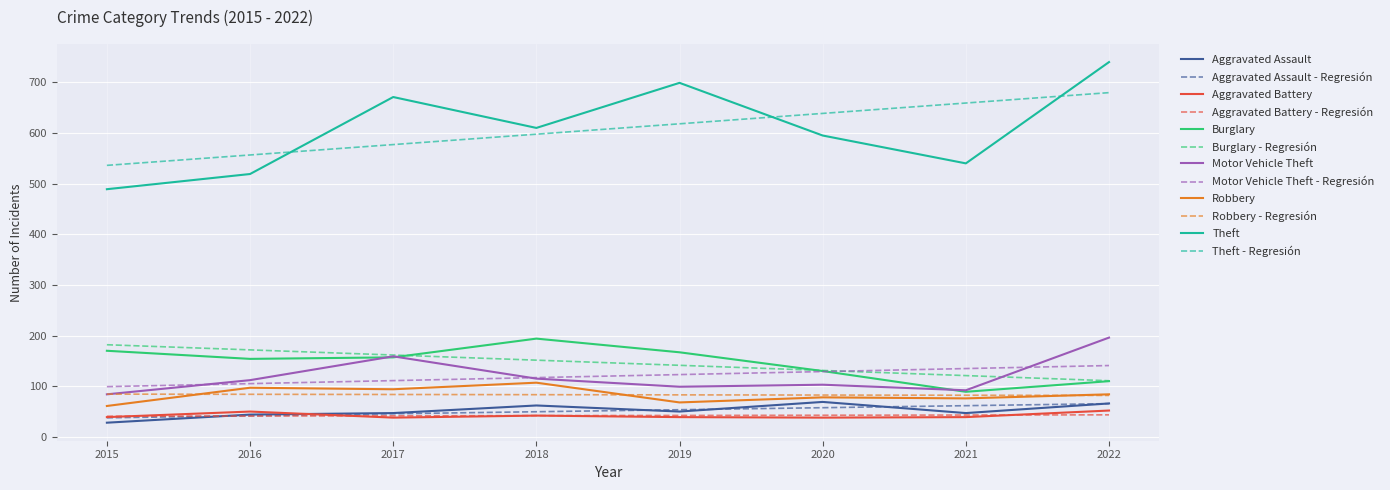

At how many categories does at least one series exceed 275?

8